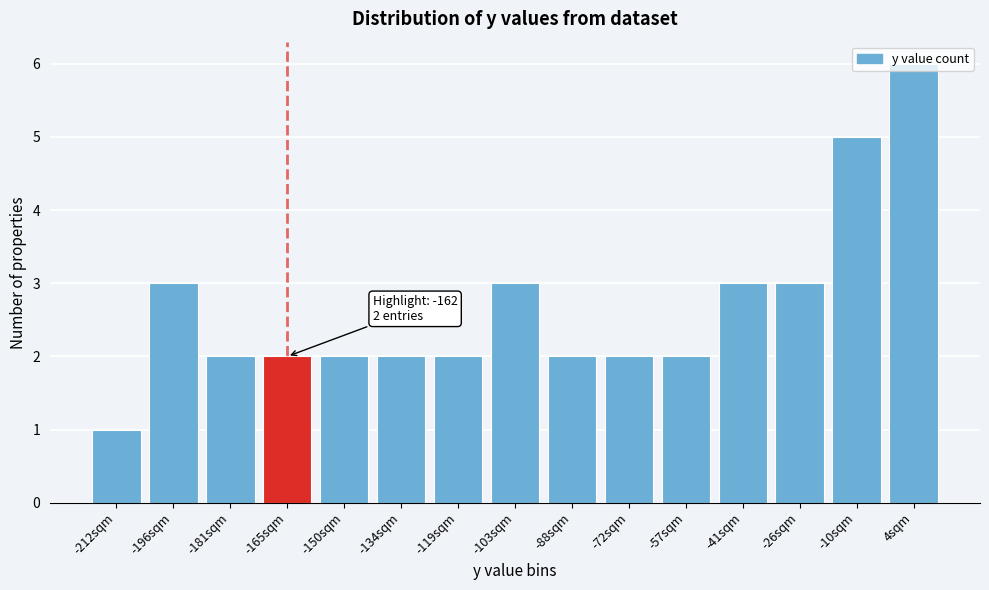

What is the sum of the values at -165sqm and -72sqm?

4